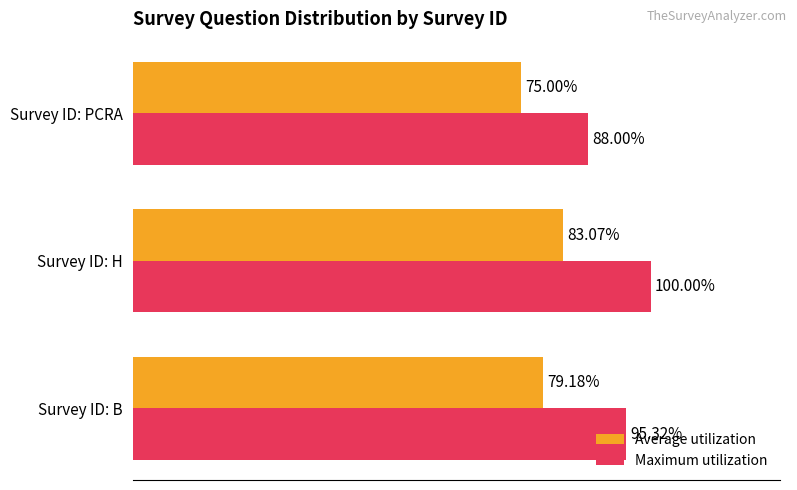

Which category has the lowest value across all series?

Survey ID: PCRA